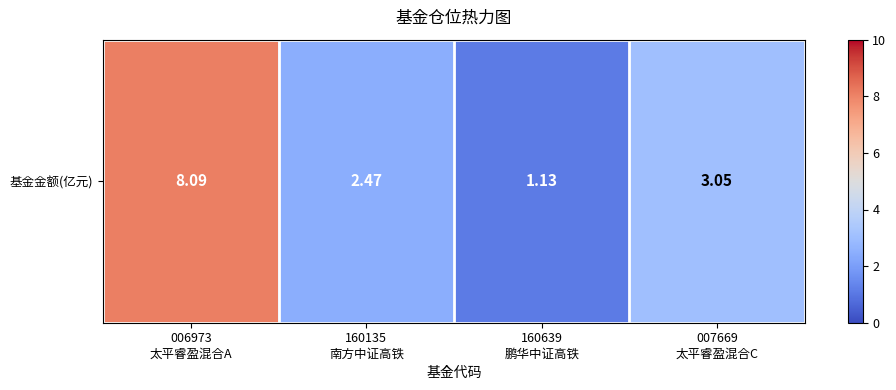

What is the difference between the maximum and minimum values?

7.0